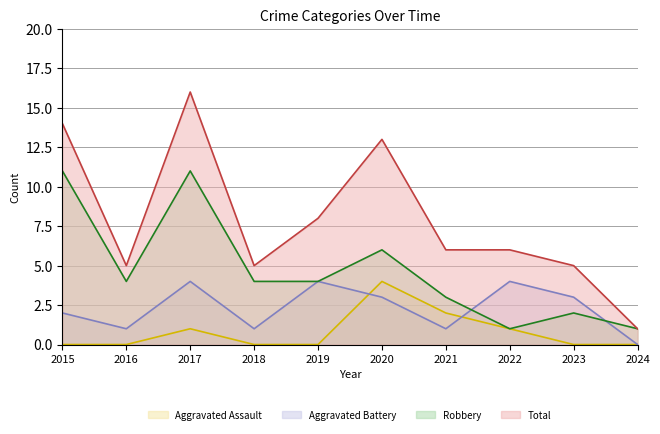

What is the average value of the Robbery series?

5